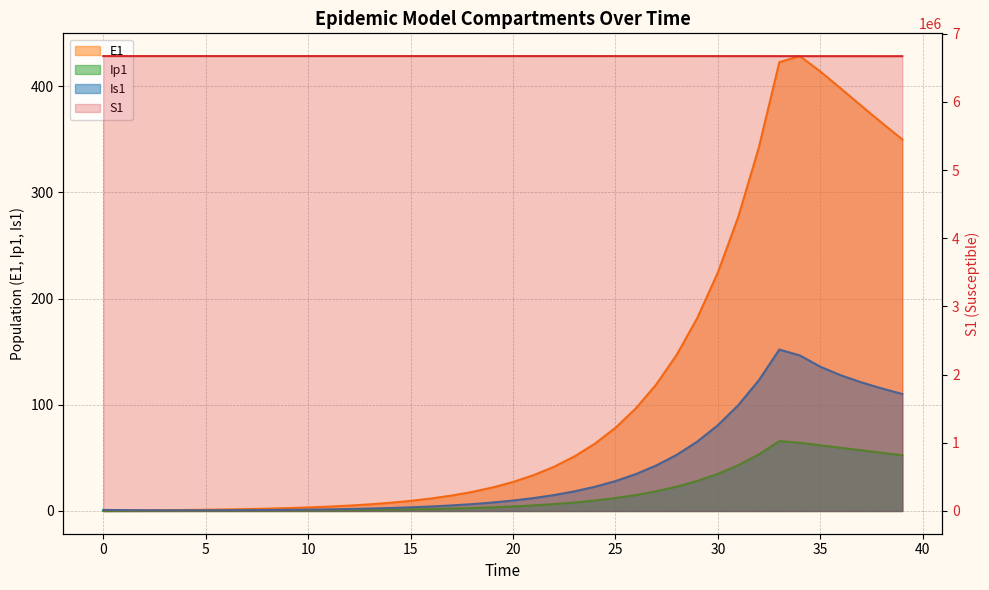

What are all the series names shown in the legend?

S1, E1, Ip1, Is1